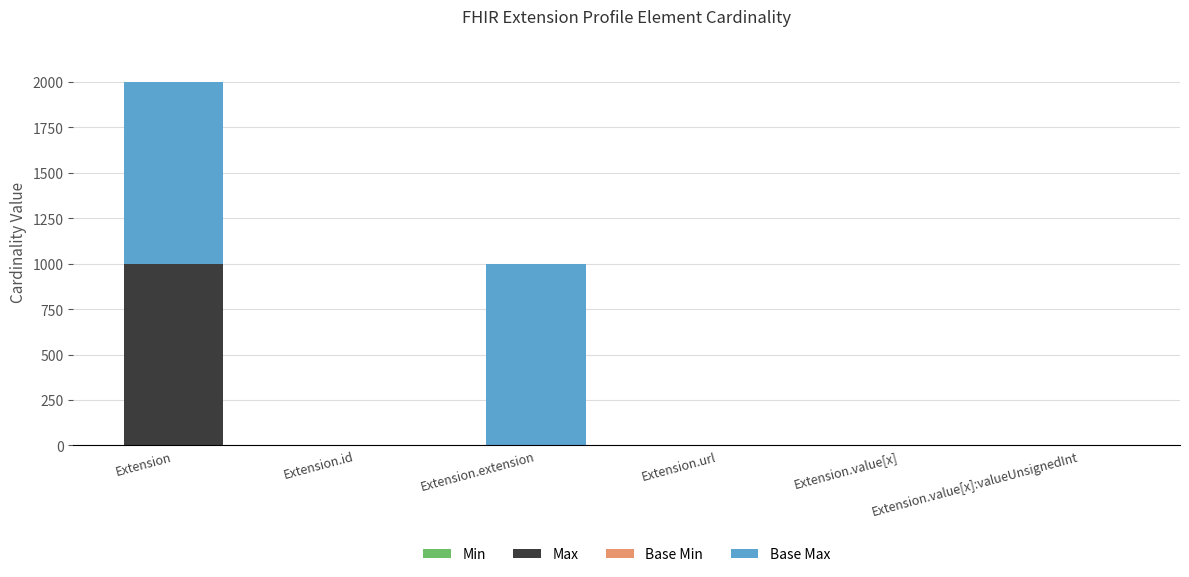

What is the total value across all series at Extension?

1998